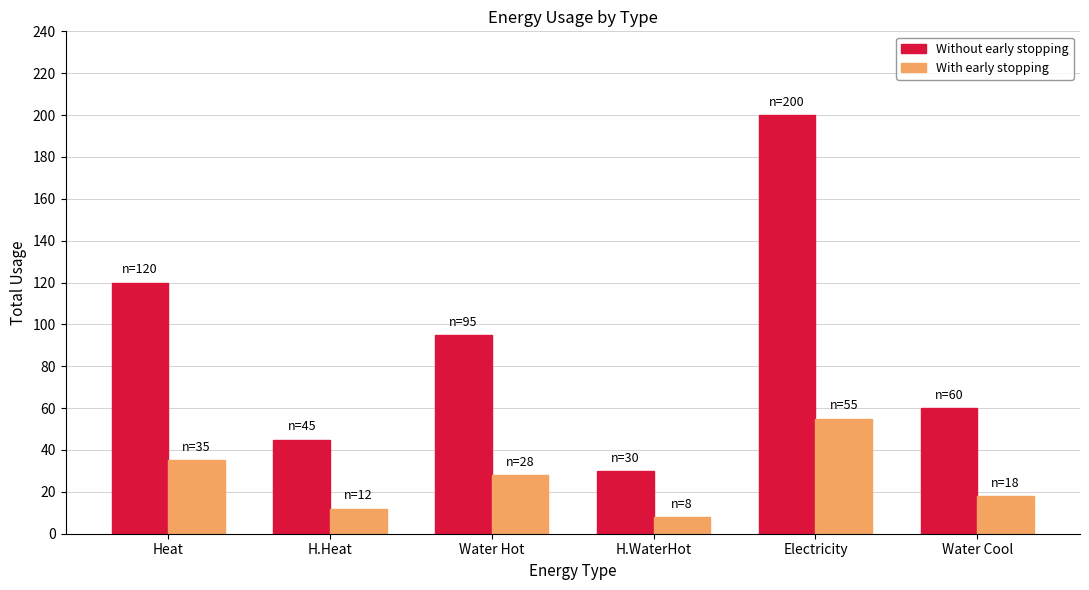

What value does the With early stopping series have at Water Cool?

18